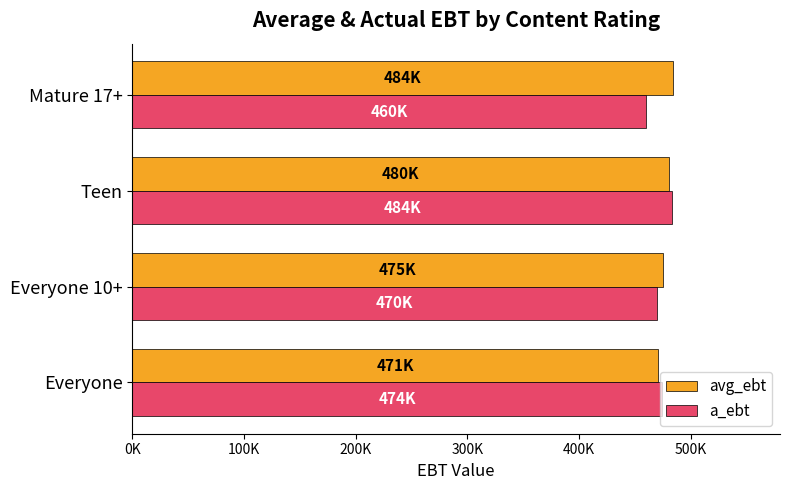

What is the minimum value shown in the chart?

460100.0